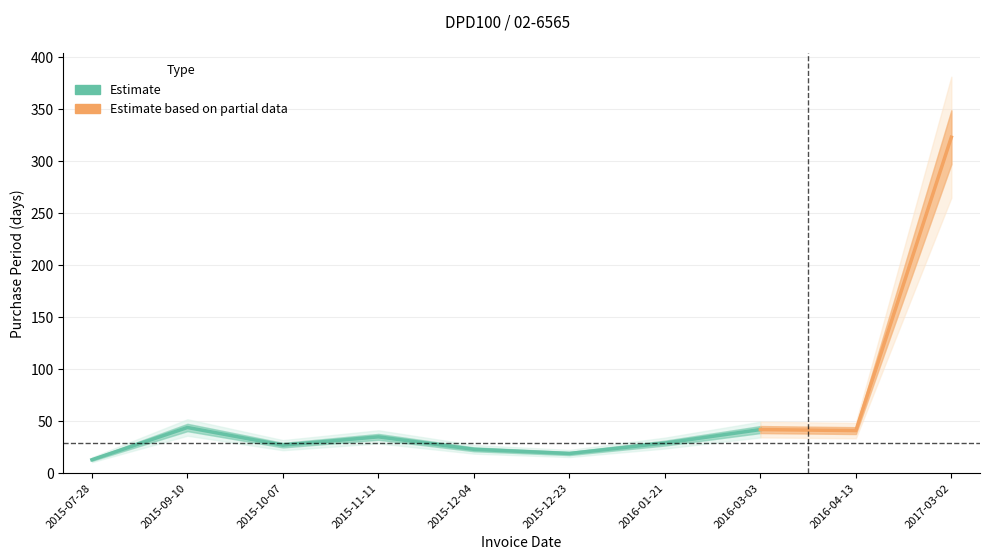

Which has a higher value, 2016-01-21 or 2015-12-23?

2016-01-21